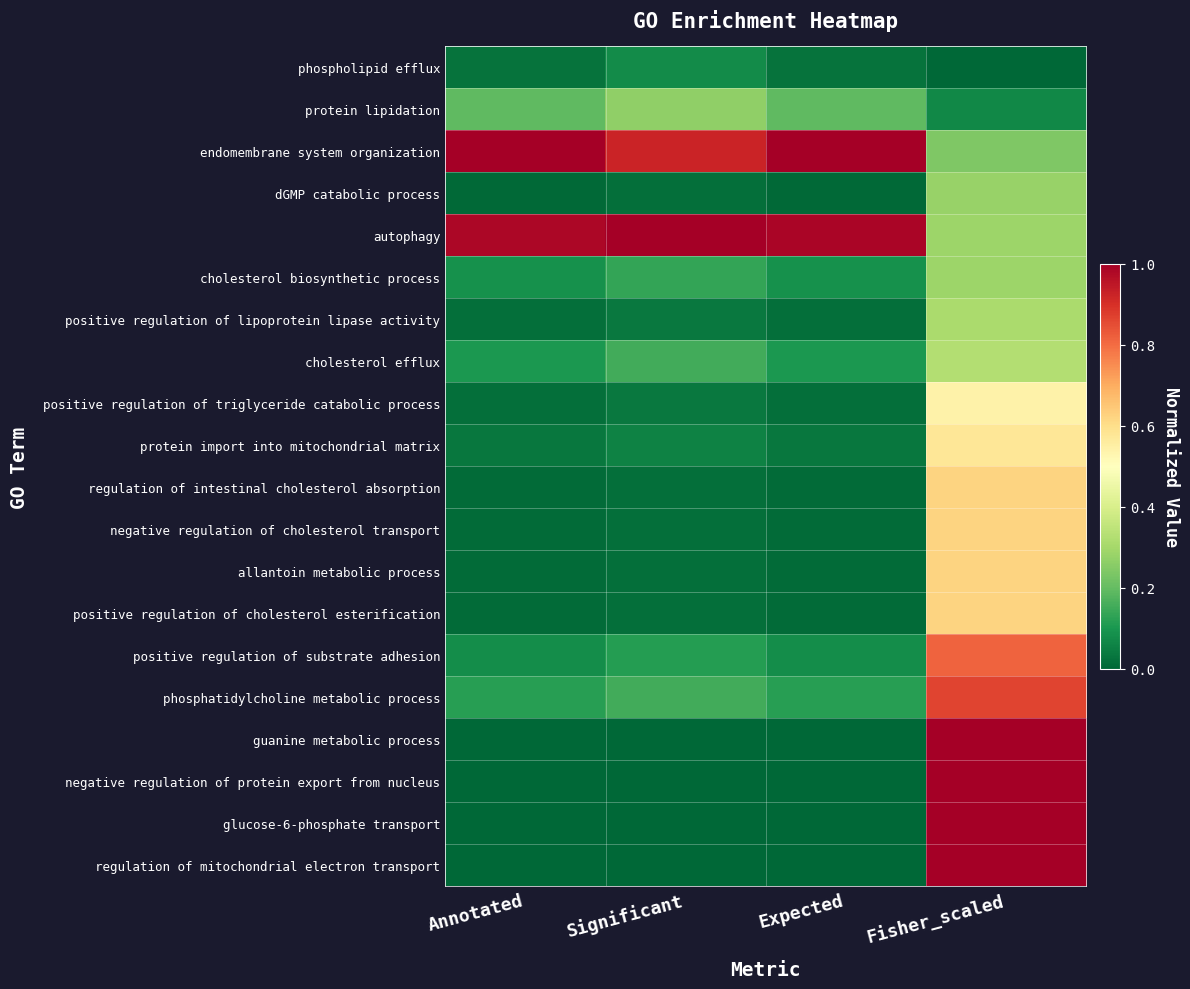

Between Fisher_scaled and Expected, which is larger?

Expected